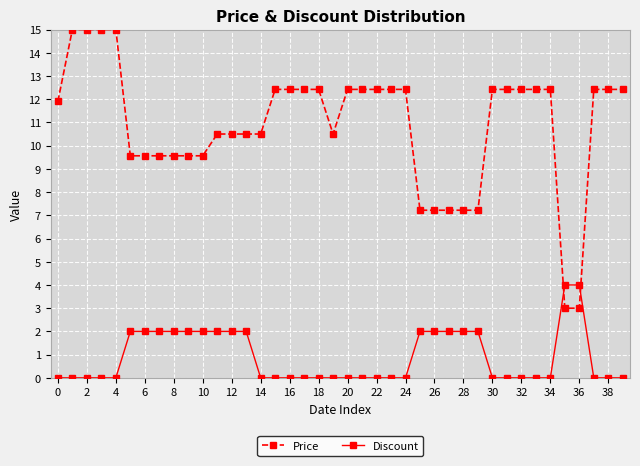

Reading left to right, transcribe all the data shown in this chart.

Price: 11.9	15.0	15.0	15.0	15.0	9.6	9.6	9.6	9.6	9.6	9.6	10.5	10.5	10.5	10.5	12.4	12.4	12.4	12.4	10.5	12.4	12.4	12.4	12.4	12.4	7.2	7.2	7.2	7.2	7.2	12.4	12.4	12.4	12.4	12.4	3.0	3.0	12.4	12.4	12.4
Discount: 0.0	0.0	0.0	0.0	0.0	2.0	2.0	2.0	2.0	2.0	2.0	2.0	2.0	2.0	0.0	0.0	0.0	0.0	0.0	0.0	0.0	0.0	0.0	0.0	0.0	2.0	2.0	2.0	2.0	2.0	0.0	0.0	0.0	0.0	0.0	4.0	4.0	0.0	0.0	0.0